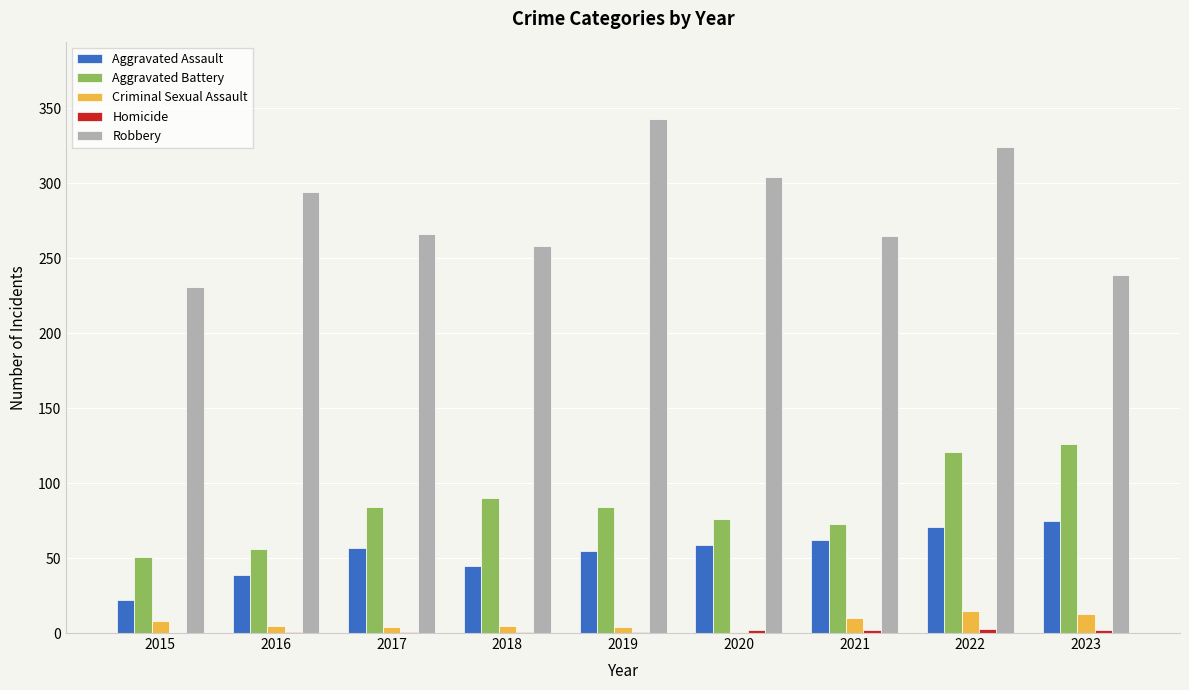

Which series changed the most between 2019 and 2021?

Robbery